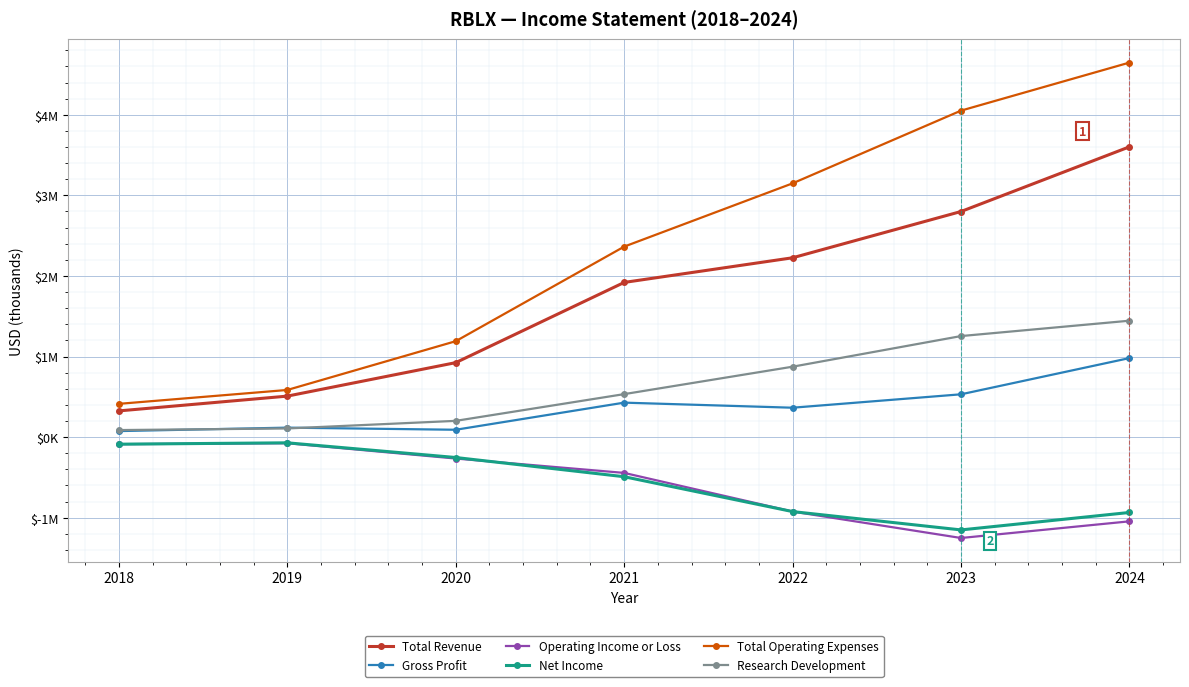

What are all the series names shown in the legend?

Total Revenue, Gross Profit, Operating Income or Loss, Net Income, Total Operating Expenses, Research Development